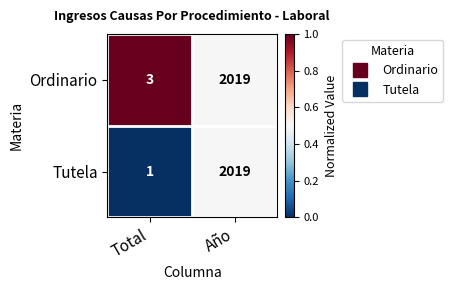

Between Total and Año, which series saw the biggest shift?

Tutela